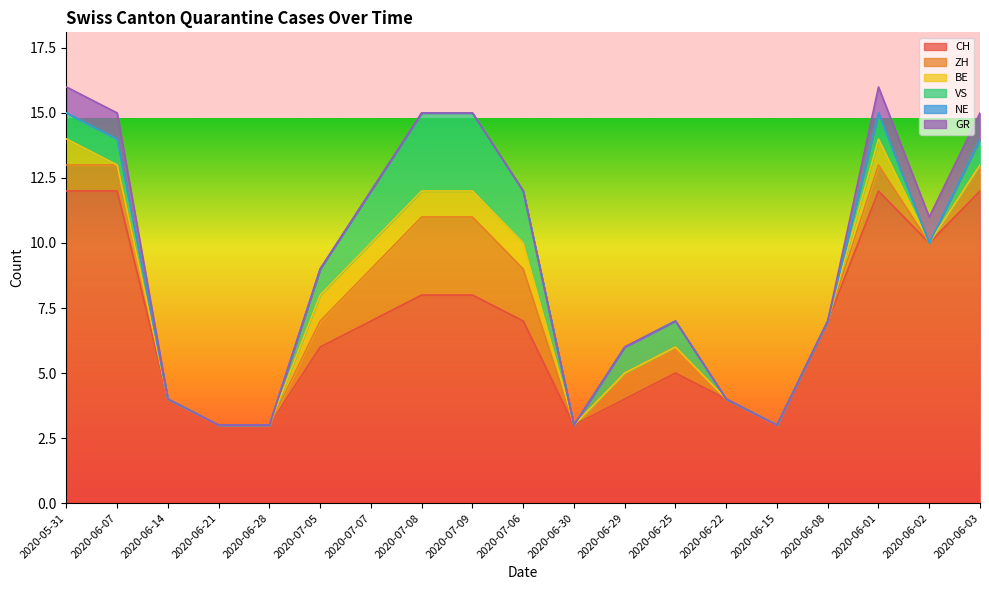

What position from the left is 2020-06-30?

11